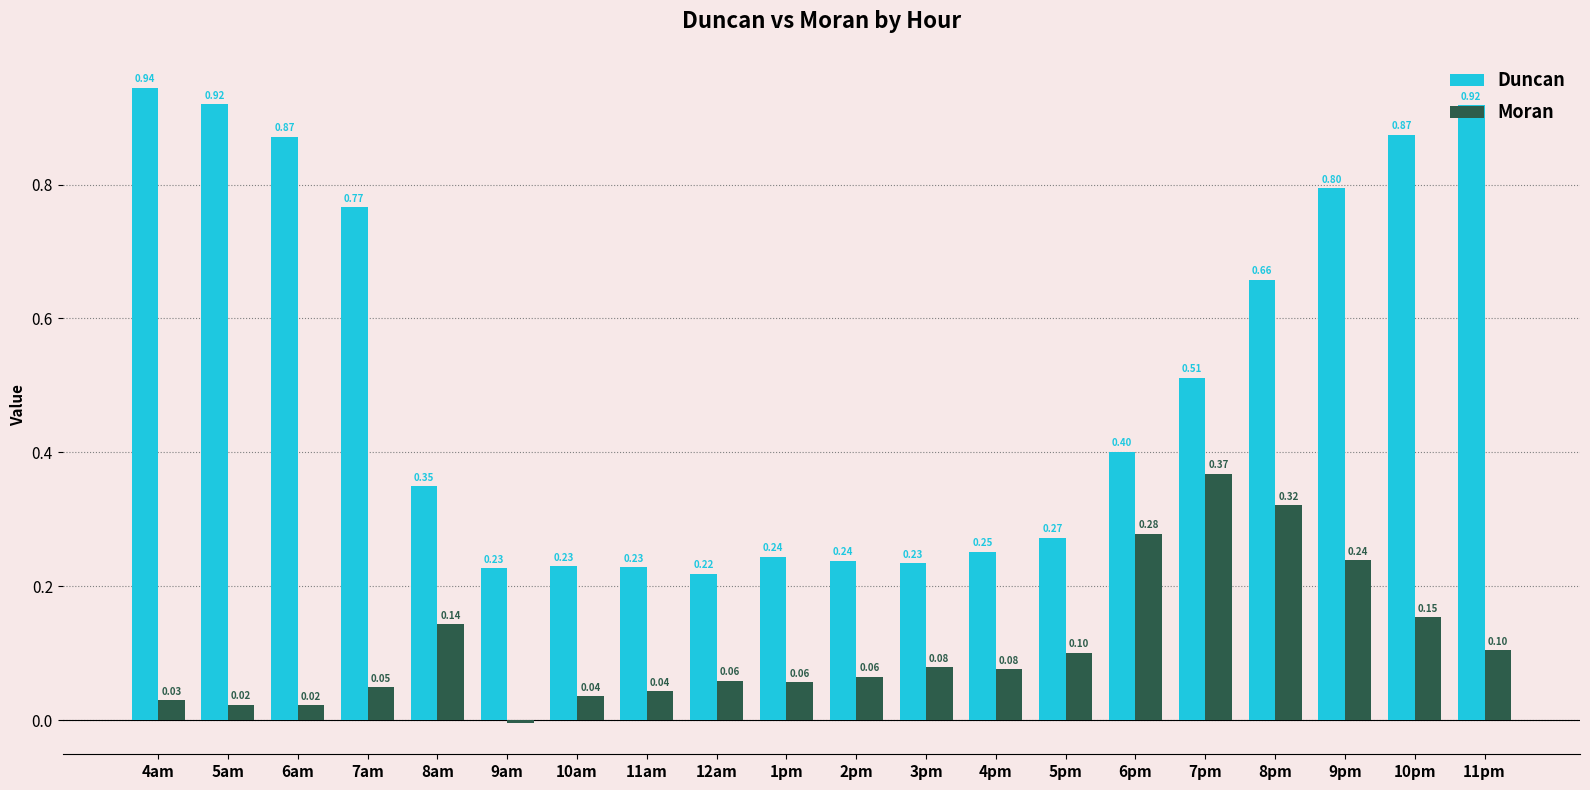

At which category is the sum across all series the highest?

9pm